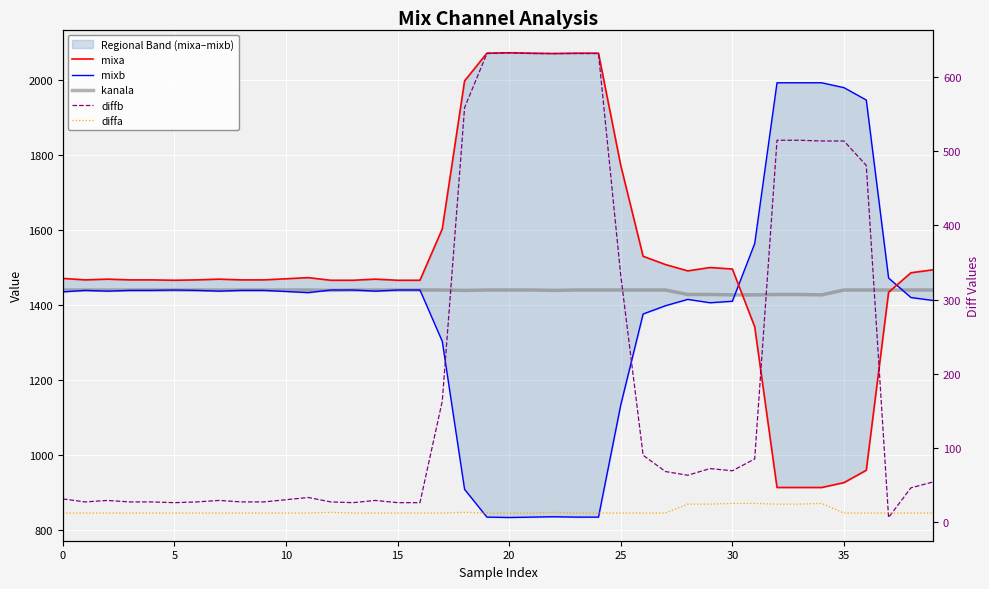

Which series changed the most between 5 and 17?

mixa